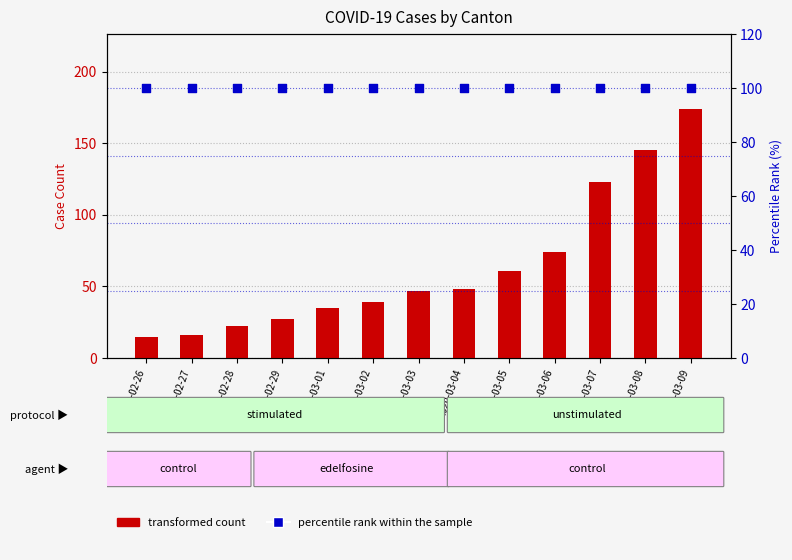

Which series has the largest total across all categories?

percentile rank within the sample